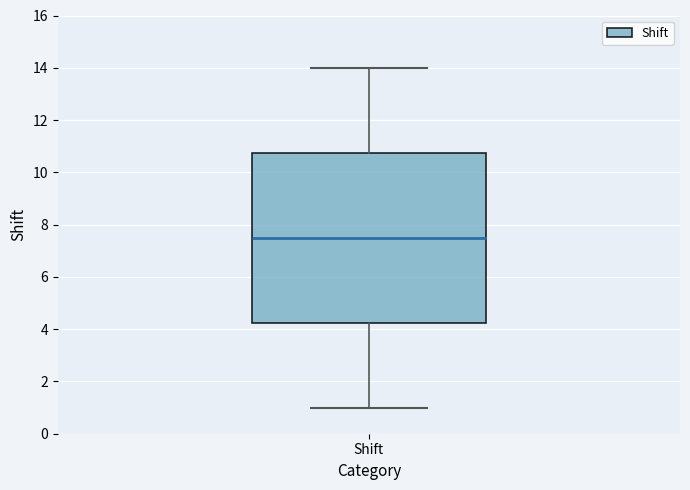

Where does the lower whisker of the box for Shift end on the y-axis? The values are not printed on the chart, so give them approximately, as read against the axis.

1.0